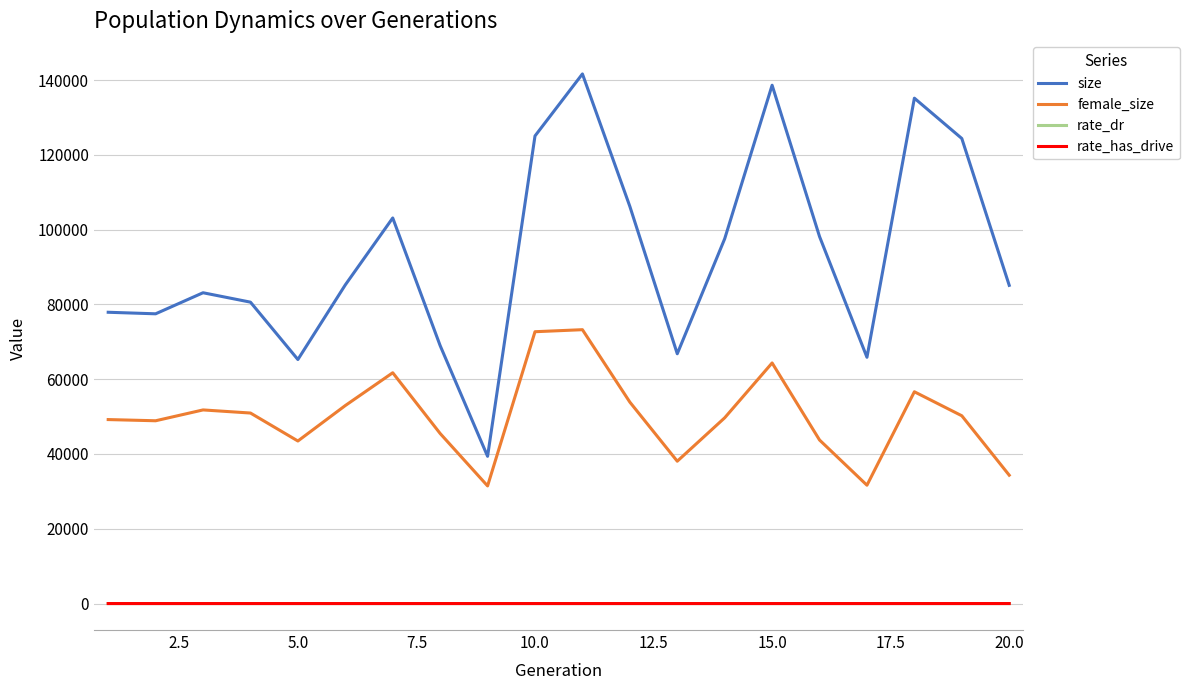

Which series has the largest total across all categories?

size